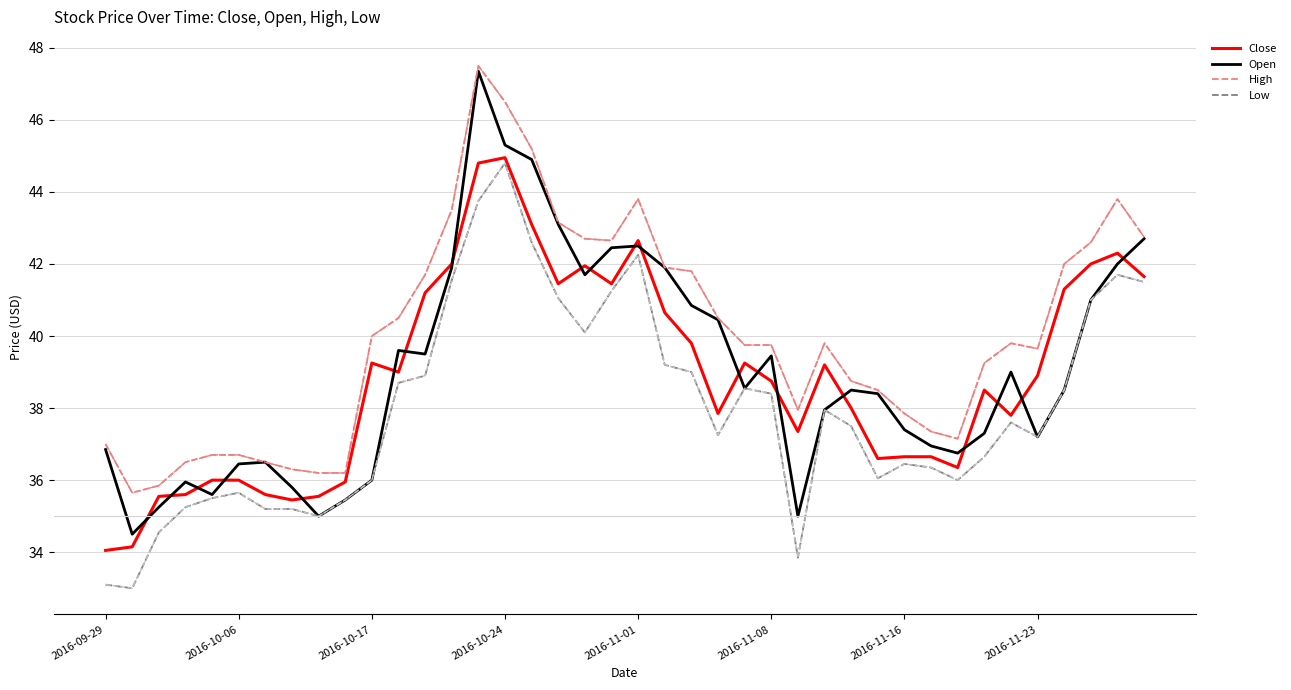

True or false: Low and High cross at least once.

False